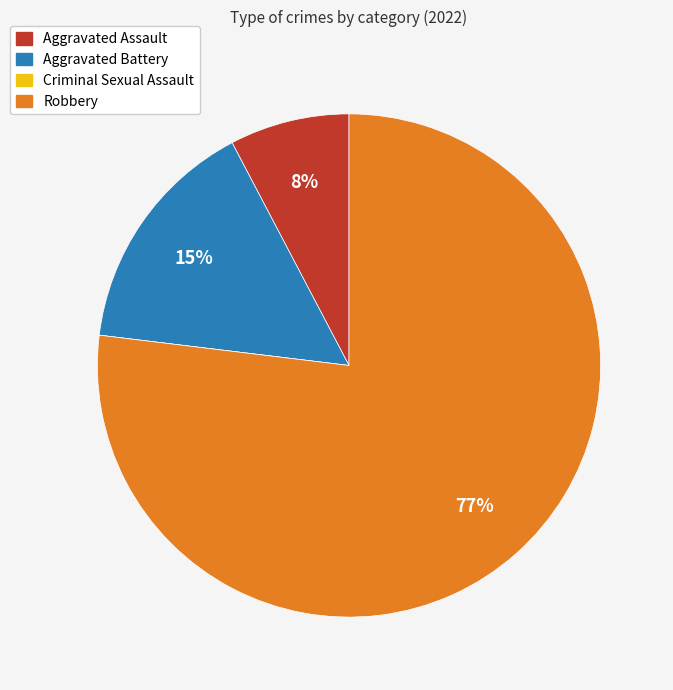

To the nearest percent, what portion does Robbery represent?

77%